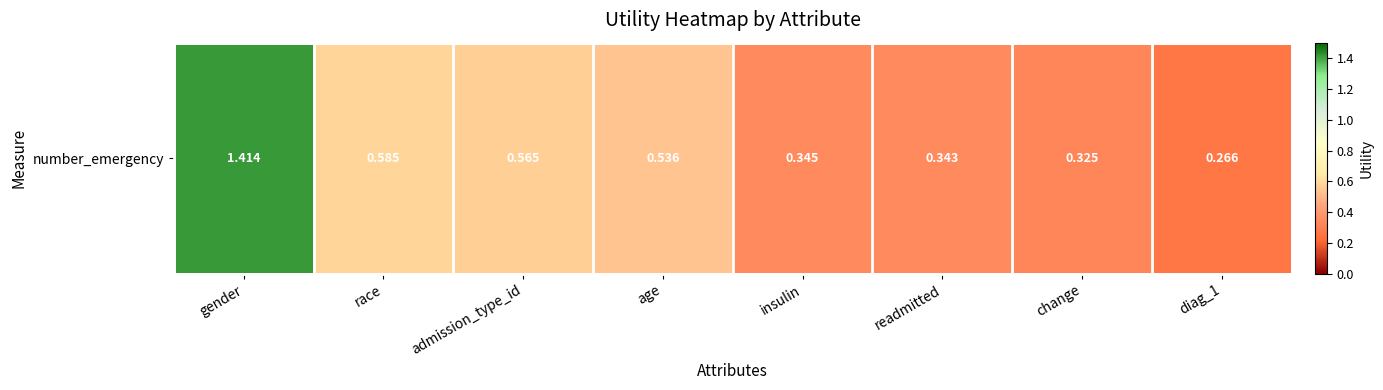

Reading left to right, list all the values displayed in this chart.

1.4	0.6	0.6	0.5	0.3	0.3	0.3	0.3